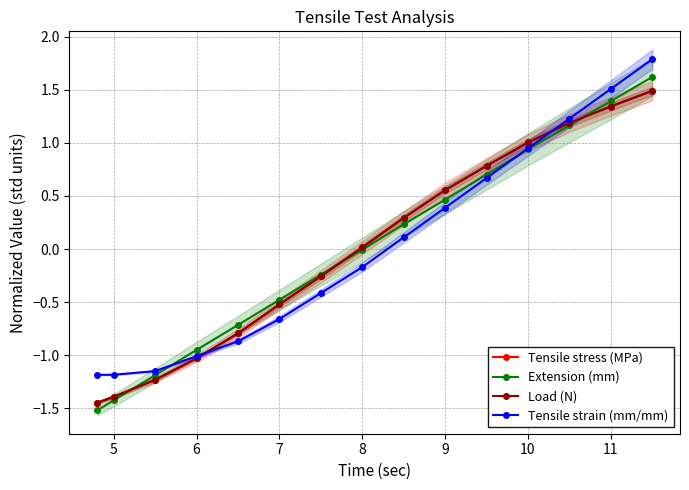

What are all the series names shown in the legend?

Tensile stress (MPa), Extension (mm), Load (N), Tensile strain (mm/mm)